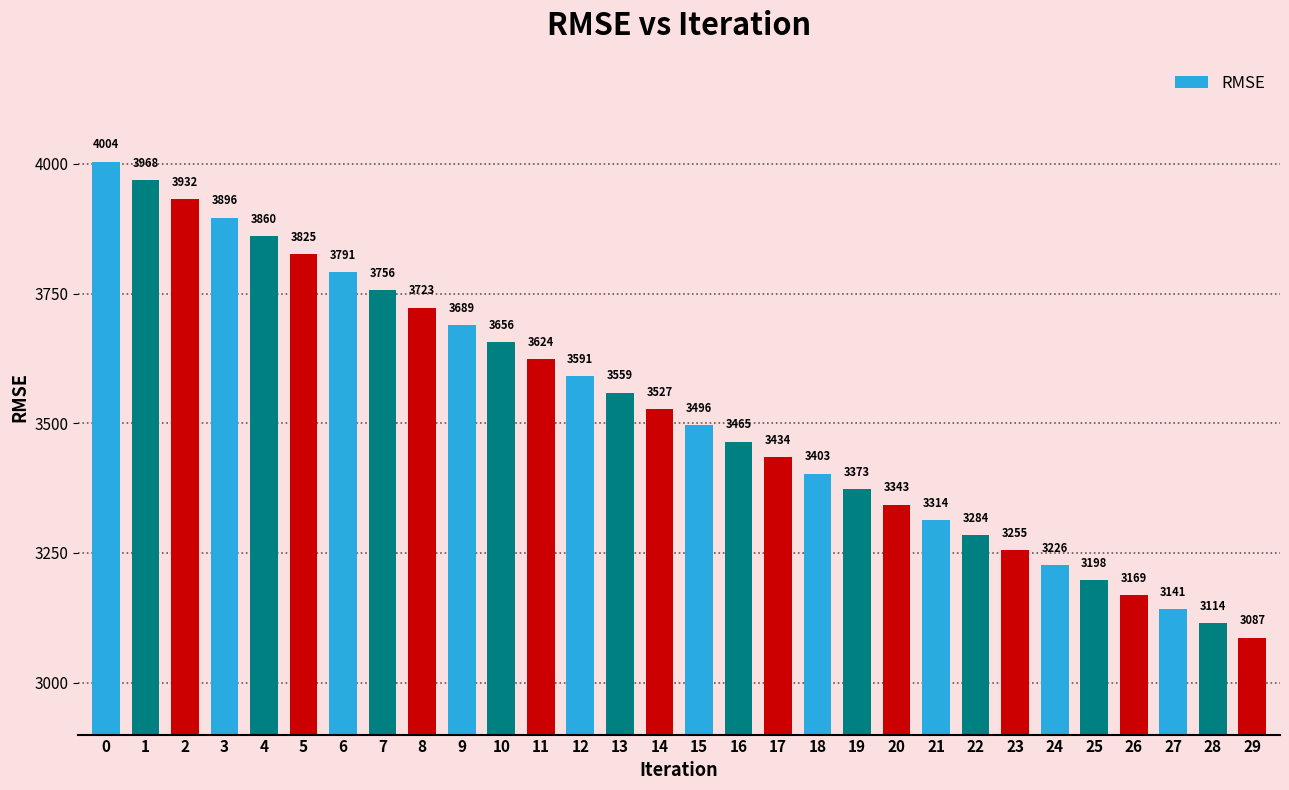

Is it true that the value at 15 is 3496.0?

True